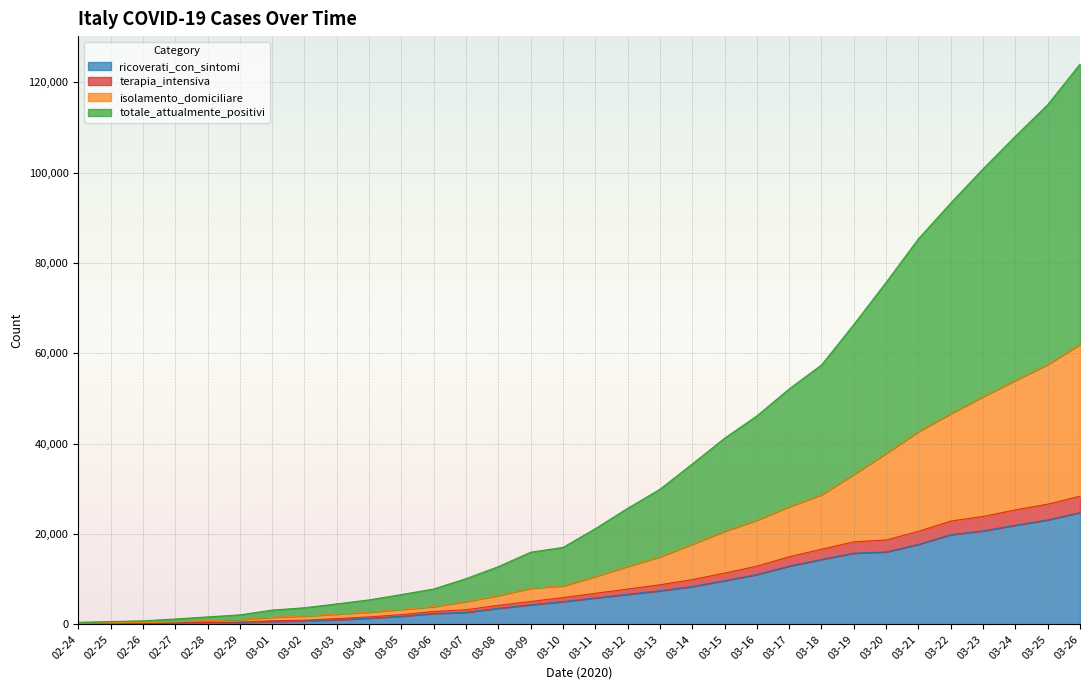

Reading right to left, what are all the values shown in this chart?

ricoverati_con_sintomi: 03-26=24753	03-25=23112	03-24=21937	03-23=20692	03-22=19846	03-21=17708	03-20=16020	03-19=15757	03-18=14363	03-17=12894	03-16=11025	03-15=9663	03-14=8372	03-13=7426	03-12=6650	03-11=5838	03-10=5038	03-09=4316	03-08=3557	03-07=2651	03-06=2394	03-05=1790	03-04=1346	03-03=1034	03-02=742	03-01=639	02-29=401	02-28=345	02-27=248	02-26=128	02-25=114	02-24=101
terapia_intensiva: 03-26=28365	03-25=26601	03-24=25333	03-23=23896	03-22=22855	03-21=20565	03-20=18675	03-19=18255	03-18=16620	03-17=14954	03-16=12876	03-15=11335	03-14=9890	03-13=8754	03-12=7803	03-11=6866	03-10=5915	03-09=5049	03-08=4207	03-07=3218	03-06=2856	03-05=2141	03-04=1641	03-03=1263	03-02=908	03-01=779	02-29=506	02-28=409	02-27=304	02-26=164	02-25=149	02-24=127
isolamento_domiciliare: 03-26=62013	03-25=57521	03-24=54030	03-23=50418	03-22=46638	03-21=42681	03-20=37860	03-19=33190	03-18=28710	03-17=26062	03-16=23073	03-15=20603	03-14=17750	03-13=14955	03-12=12839	03-11=10590	03-10=8514	03-09=7985	03-08=6387	03-07=5061	03-06=3916	03-05=3296	03-04=2706	03-03=2263	03-02=1835	03-01=1577	02-29=1049	02-28=821	02-27=588	02-26=385	02-25=311	02-24=221
totale_attualmente_positivi: 03-26=124026	03-25=115042	03-24=108060	03-23=100836	03-22=93276	03-21=85362	03-20=75720	03-19=66380	03-18=57420	03-17=52124	03-16=46146	03-15=41206	03-14=35500	03-13=29910	03-12=25678	03-11=21180	03-10=17028	03-09=15970	03-08=12774	03-07=10122	03-06=7832	03-05=6592	03-04=5412	03-03=4526	03-02=3670	03-01=3154	02-29=2098	02-28=1642	02-27=1176	02-26=770	02-25=622	02-24=442